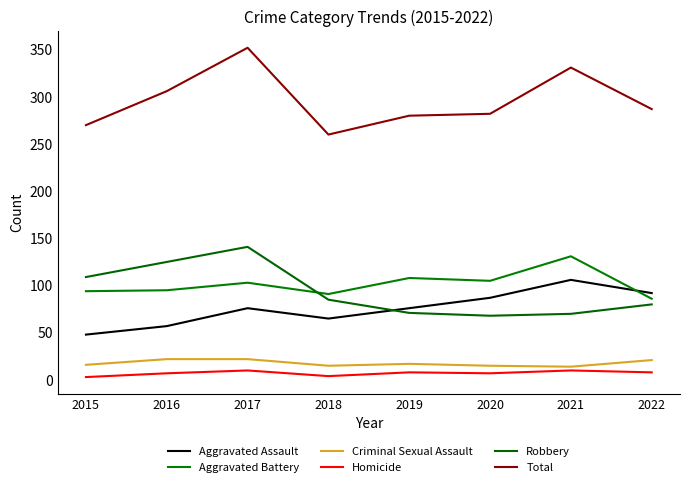

What is the minimum value for Robbery?

68